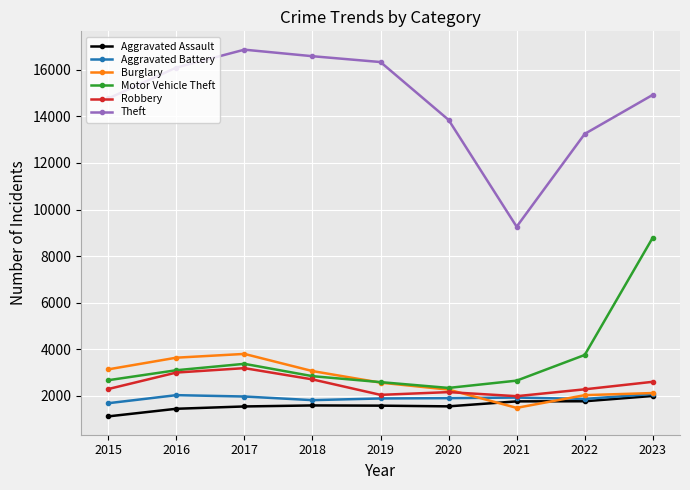

Count the number of categories in the chart.

9